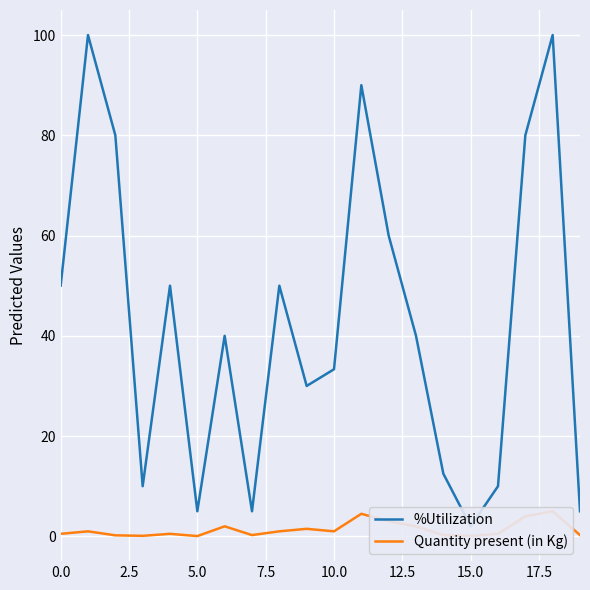

List the series in order of their overall mean, highest first.

%Utilization, Quantity present (in Kg)